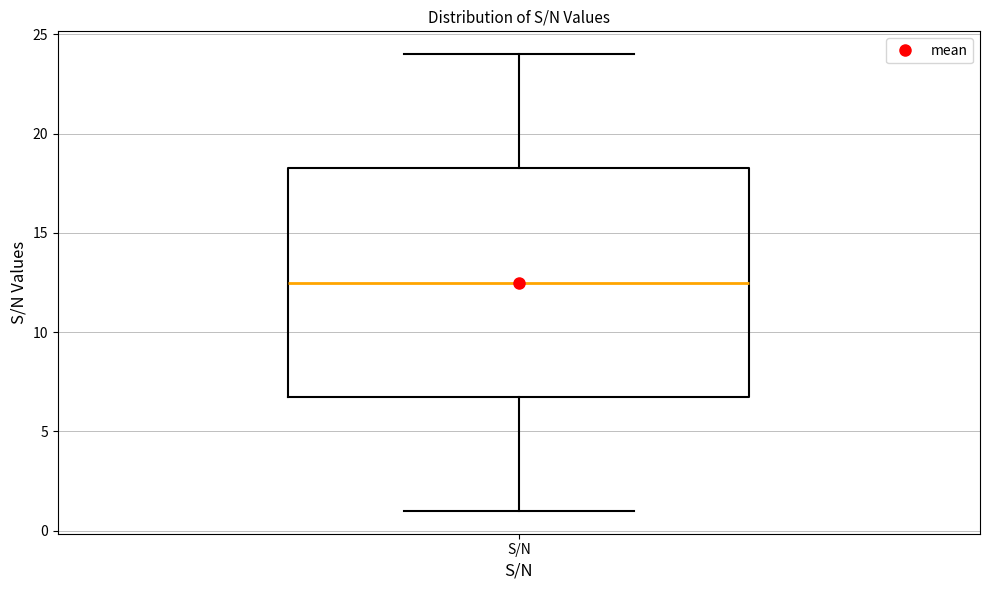

Where does the upper whisker of the box for S/N end on the y-axis? The values are not printed on the chart, so give them approximately, as read against the axis.

24.0